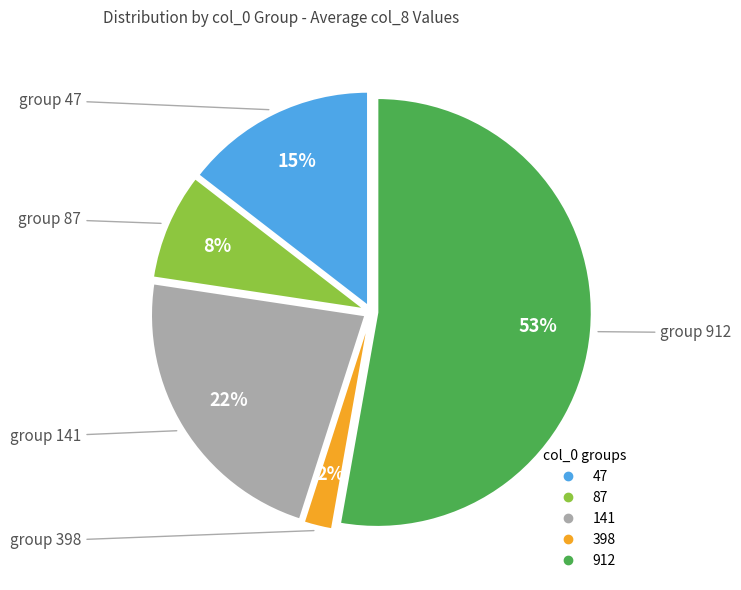

What percentage is the 141 slice, to the nearest percent?

22%